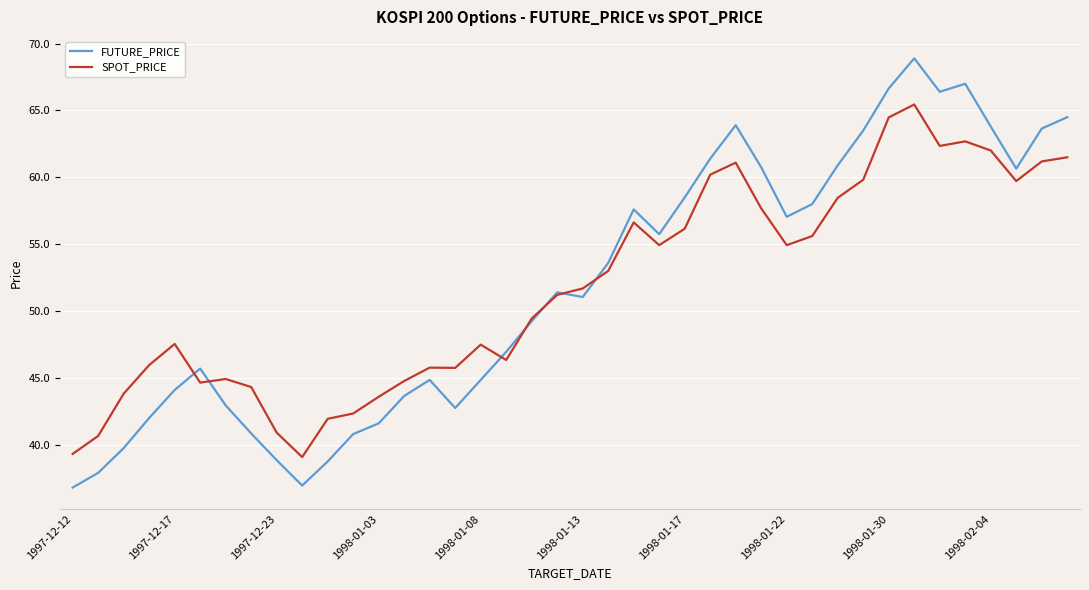

Which series has the largest range (max minus min)?

FUTURE_PRICE